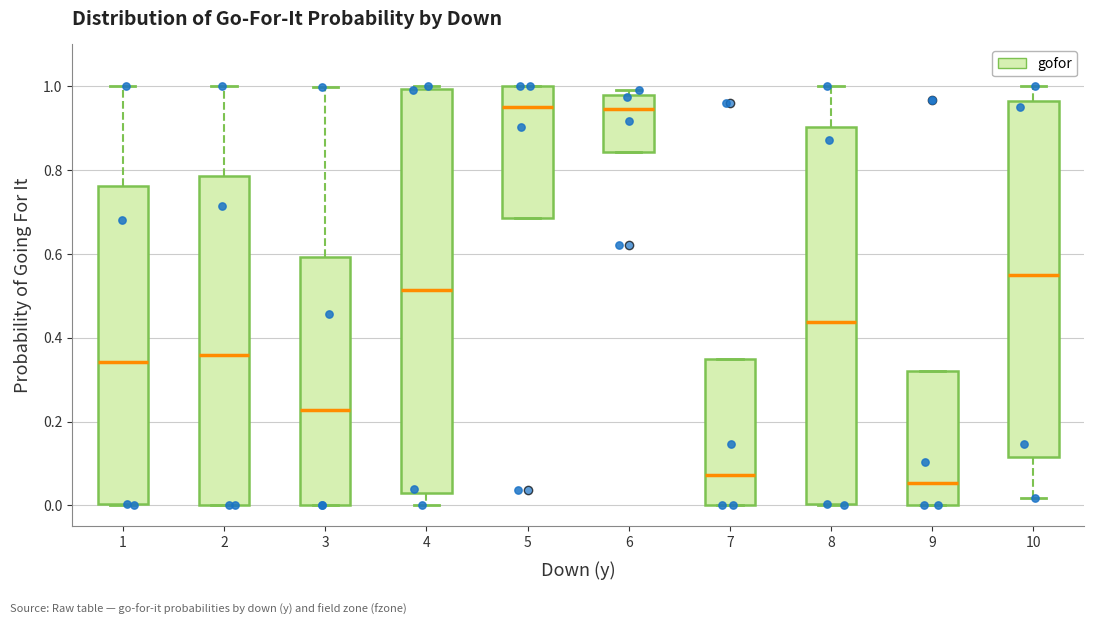

Where does the median line of the box at x = 10 sit on the y-axis? The values are not printed on the chart, so give them approximately, as read against the axis.

0.54